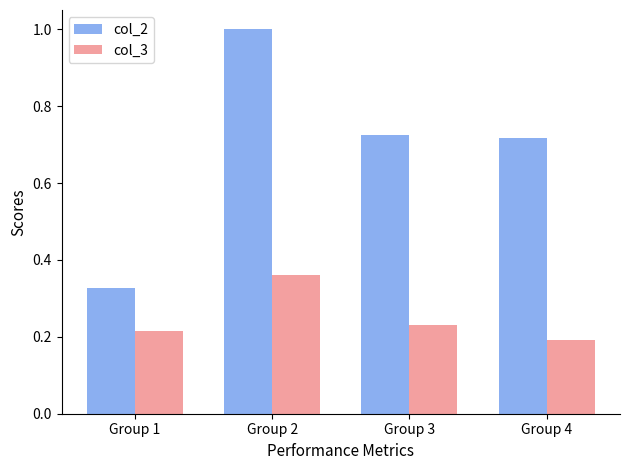

What is the sum of all col_3 values?

1.0